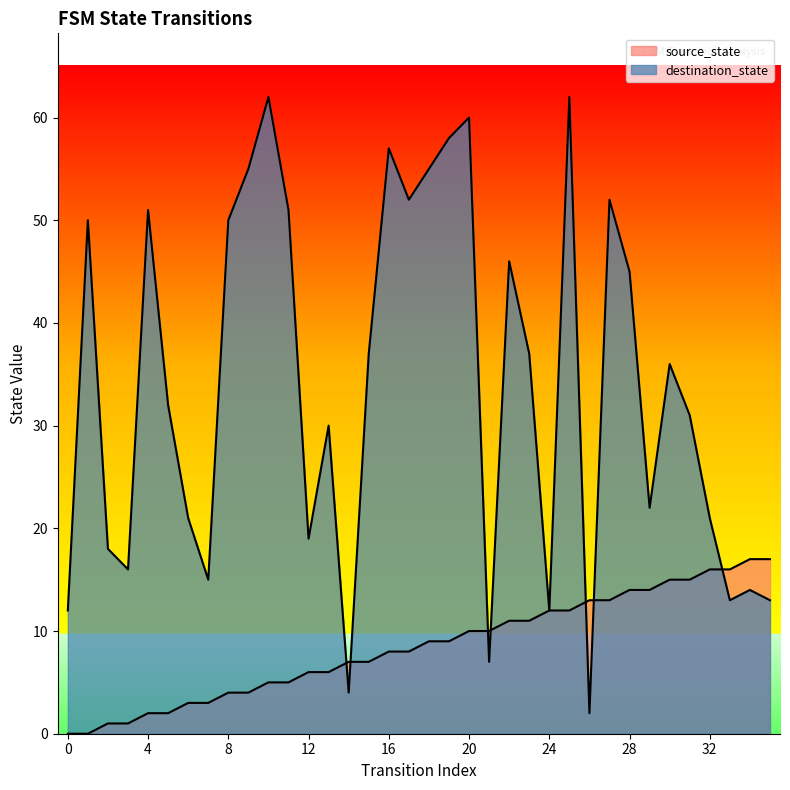

In destination_state, how many points are lower than both neighbors (excluding endpoints)?

10